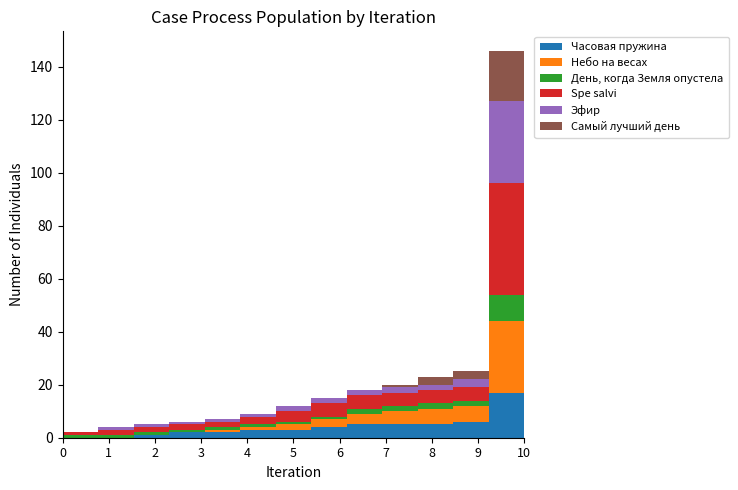

Reading left to right, what are all the values shown in this chart?

Часовая пружина: 07.08=0	07.08 14:50=0	07.08 15:15=0	07.08 17:50=1	07.08 18:05=2	07.08 18:20=2	07.08 19:00=3	07.08 19:55=3	07.08 20:05=4	07.08 20:45=5	07.08 21:30=5	07.08 22:20=5	07.08 23:10=6	15.08 21:00=17
Небо на весах: 07.08=0	07.08 14:50=0	07.08 15:15=0	07.08 17:50=0	07.08 18:05=0	07.08 18:20=1	07.08 19:00=1	07.08 19:55=2	07.08 20:05=3	07.08 20:45=4	07.08 21:30=5	07.08 22:20=6	07.08 23:10=6	15.08 21:00=27
День, когда Земля опустела: 07.08=1	07.08 14:50=1	07.08 15:15=1	07.08 17:50=1	07.08 18:05=1	07.08 18:20=1	07.08 19:00=1	07.08 19:55=1	07.08 20:05=1	07.08 20:45=2	07.08 21:30=2	07.08 22:20=2	07.08 23:10=2	15.08 21:00=10
Spe salvi: 07.08=0	07.08 14:50=1	07.08 15:15=2	07.08 17:50=2	07.08 18:05=2	07.08 18:20=2	07.08 19:00=3	07.08 19:55=4	07.08 20:05=5	07.08 20:45=5	07.08 21:30=5	07.08 22:20=5	07.08 23:10=5	15.08 21:00=42
Эфир: 07.08=0	07.08 14:50=0	07.08 15:15=1	07.08 17:50=1	07.08 18:05=1	07.08 18:20=1	07.08 19:00=1	07.08 19:55=2	07.08 20:05=2	07.08 20:45=2	07.08 21:30=2	07.08 22:20=2	07.08 23:10=3	15.08 21:00=31
Самый лучший день: 07.08=0	07.08 14:50=0	07.08 15:15=0	07.08 17:50=0	07.08 18:05=0	07.08 18:20=0	07.08 19:00=0	07.08 19:55=0	07.08 20:05=0	07.08 20:45=0	07.08 21:30=1	07.08 22:20=3	07.08 23:10=3	15.08 21:00=19